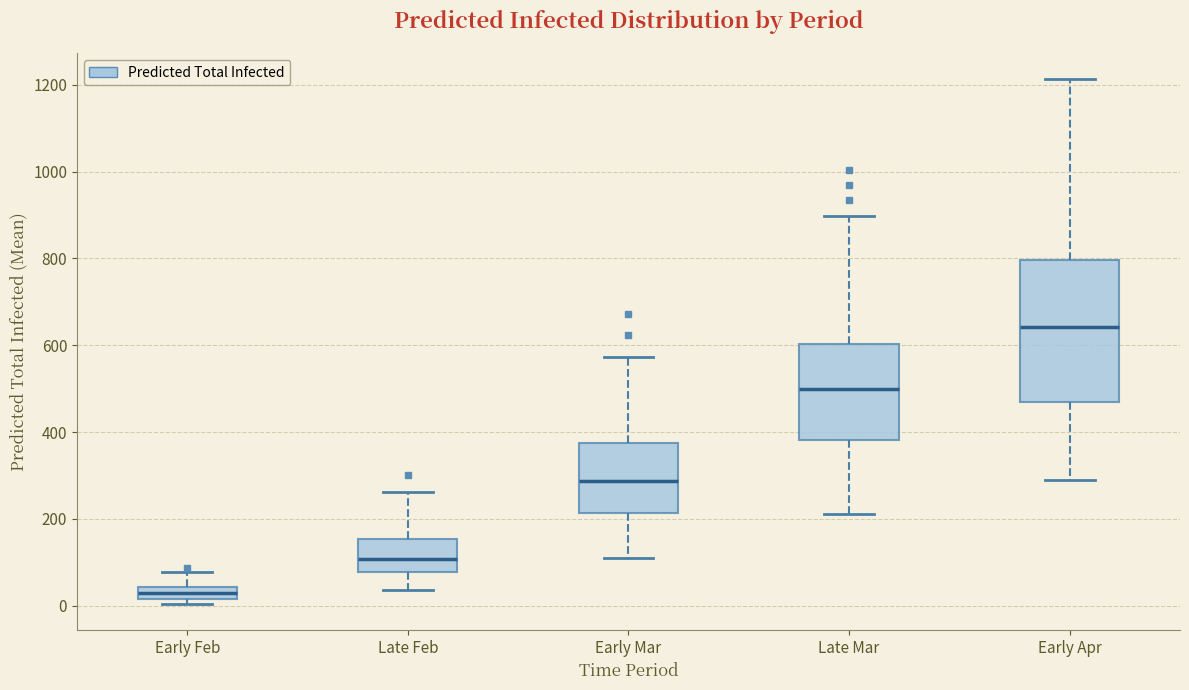

Where is the lower edge of the box for Early Feb on the y-axis? The values are not printed on the chart, so give them approximately, as read against the axis.

20